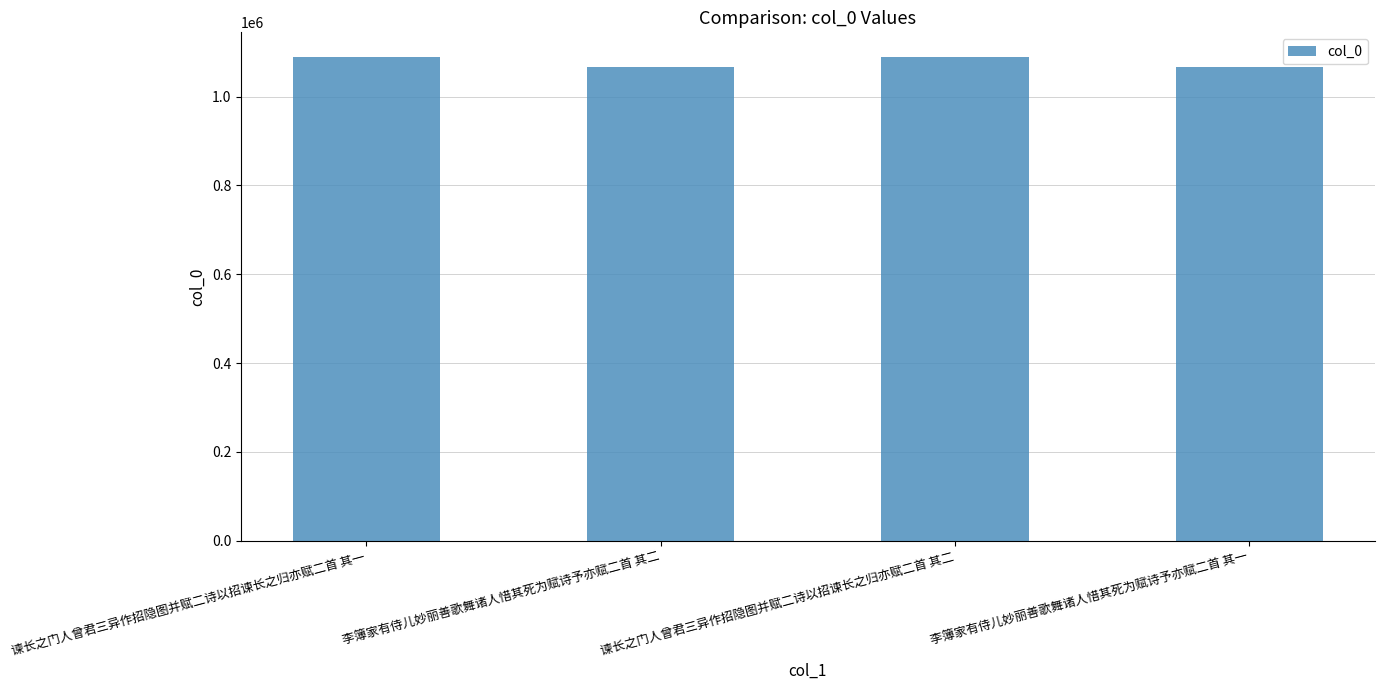

What is the value of the 1st bar from the left?

1090133